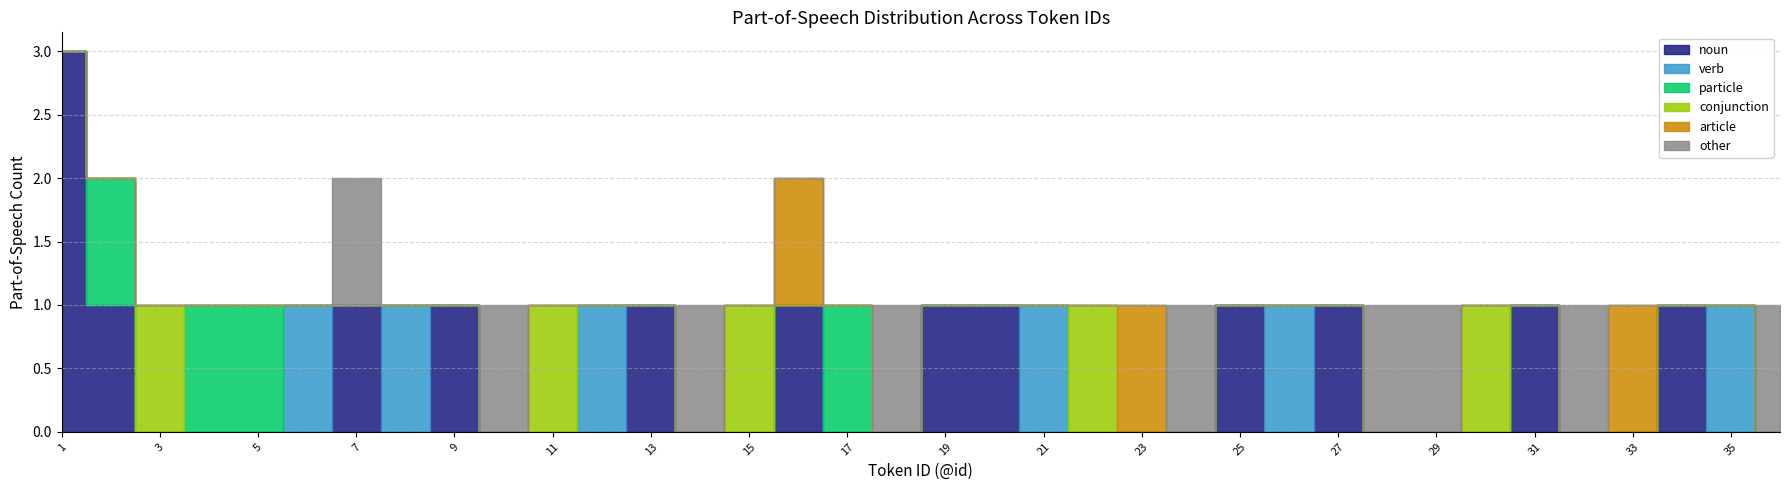

Rank the series by their maximum value, from highest to lowest.

noun, verb, particle, conjunction, article, other